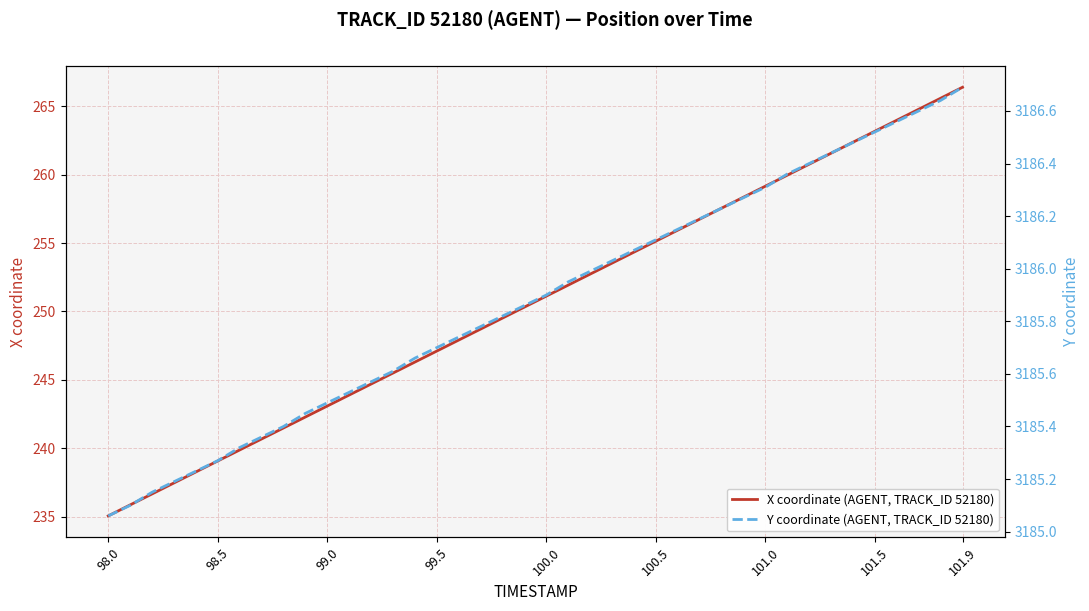

True or false: Y coordinate (AGENT, TRACK_ID 52180) and X coordinate (AGENT, TRACK_ID 52180) intersect in this chart.

False